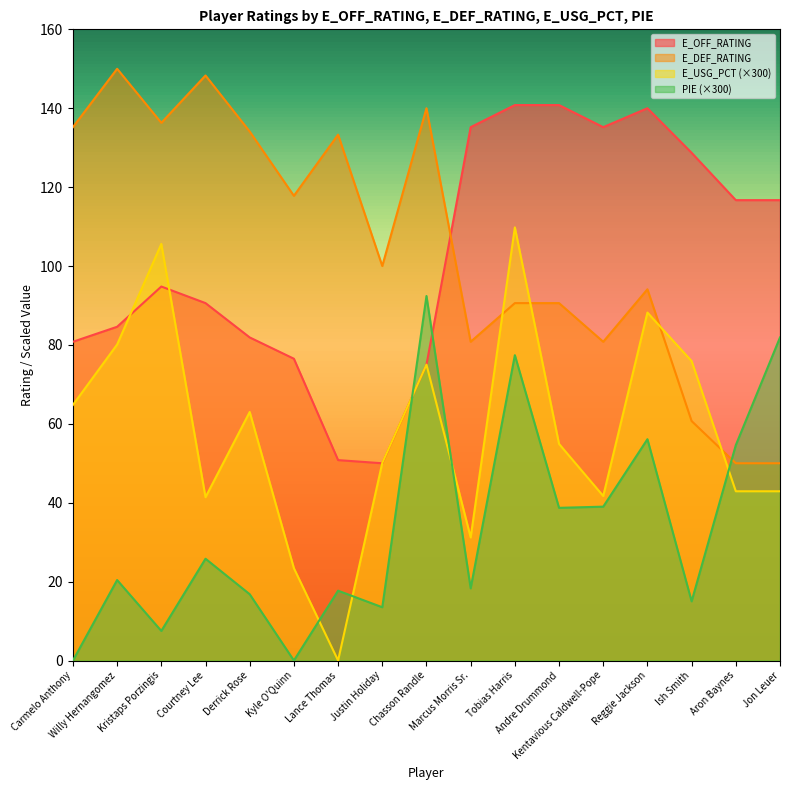

Which has a higher value, Kentavious Caldwell-Pope or Carmelo Anthony?

Kentavious Caldwell-Pope